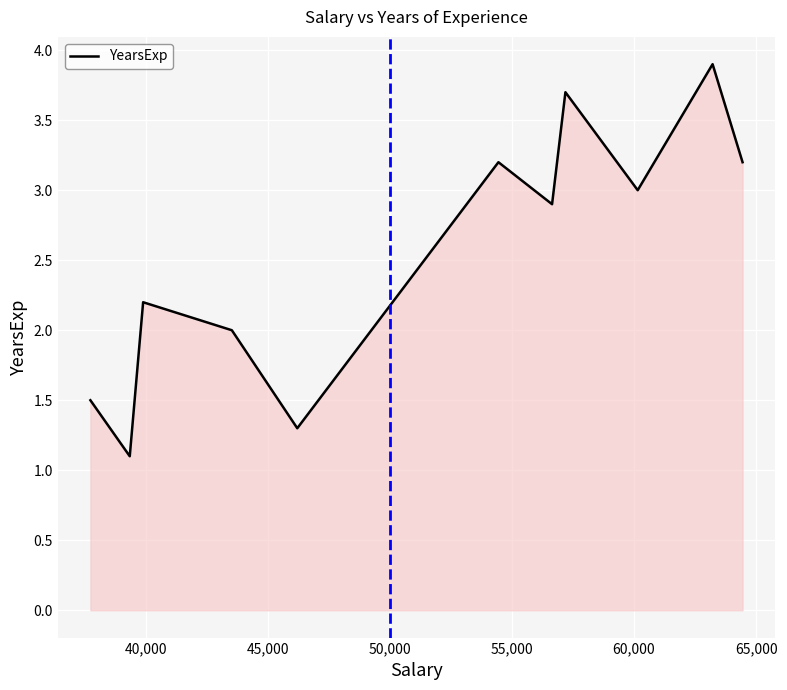

What is the minimum value shown in the chart?

1.1